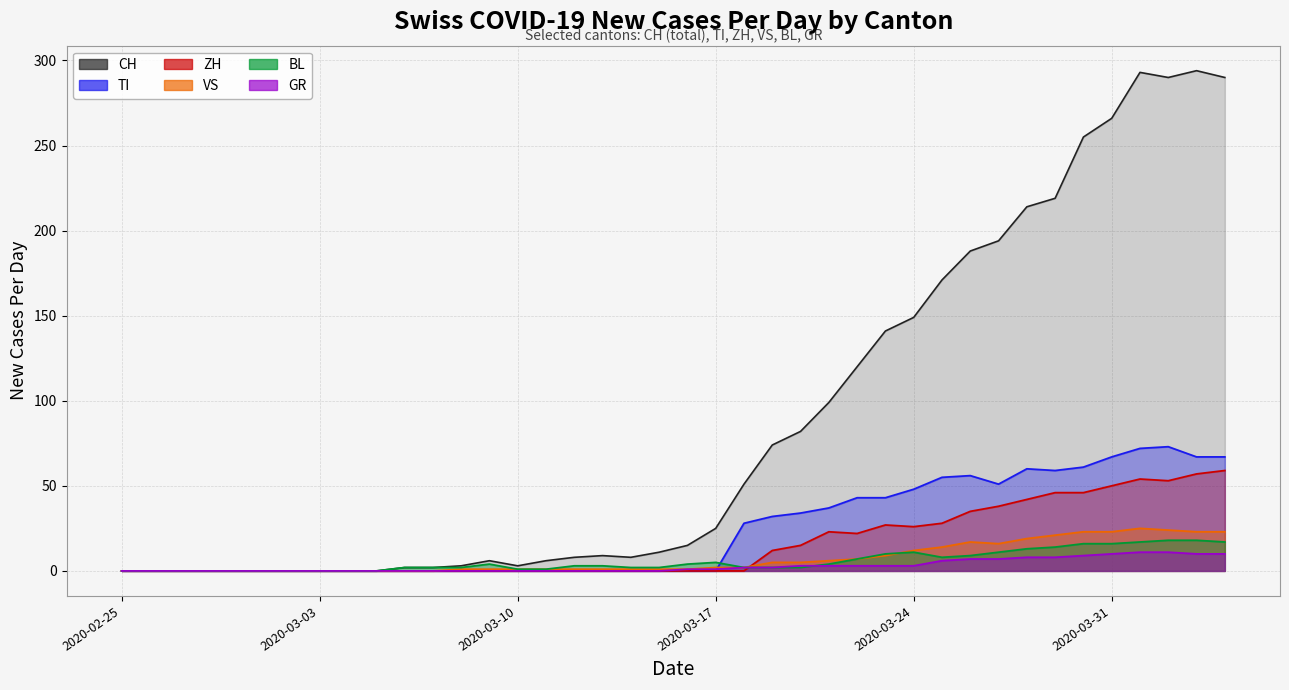

Which series has the widest spread of values?

CH